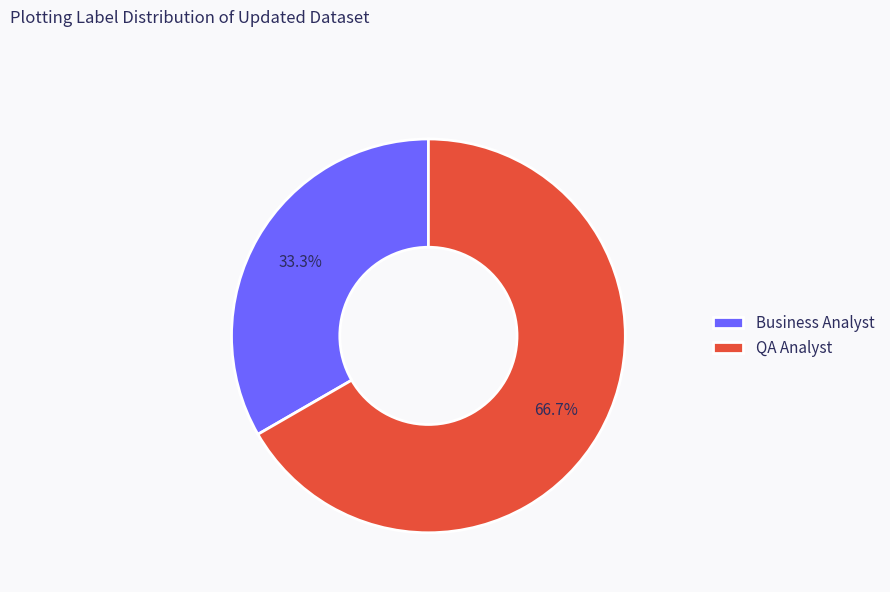

Rank the categories by value from highest to lowest.

QA Analyst, Business Analyst